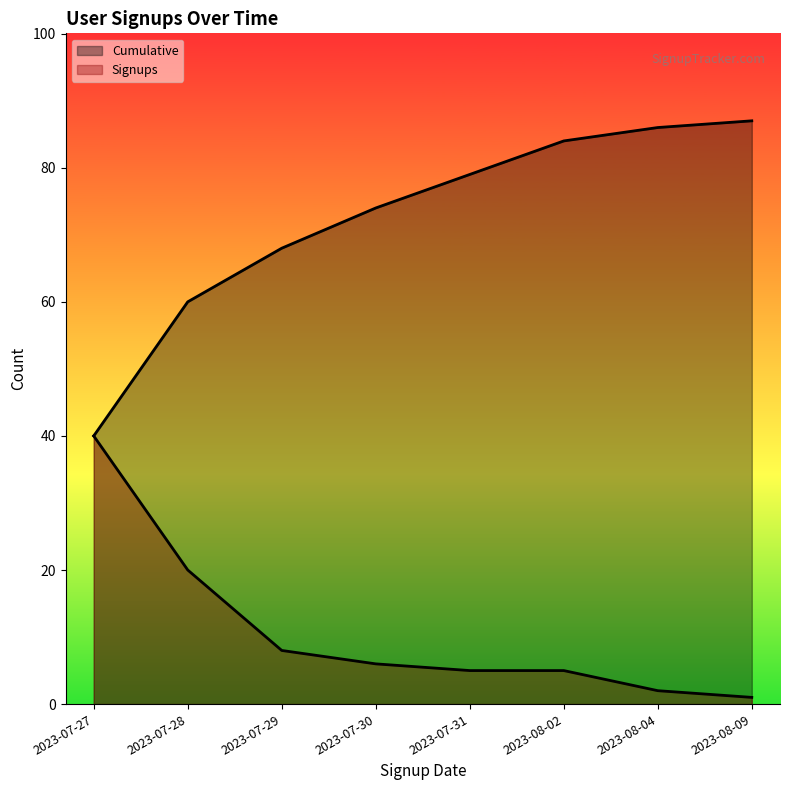

What are all the series names shown in the legend?

Signups, Cumulative